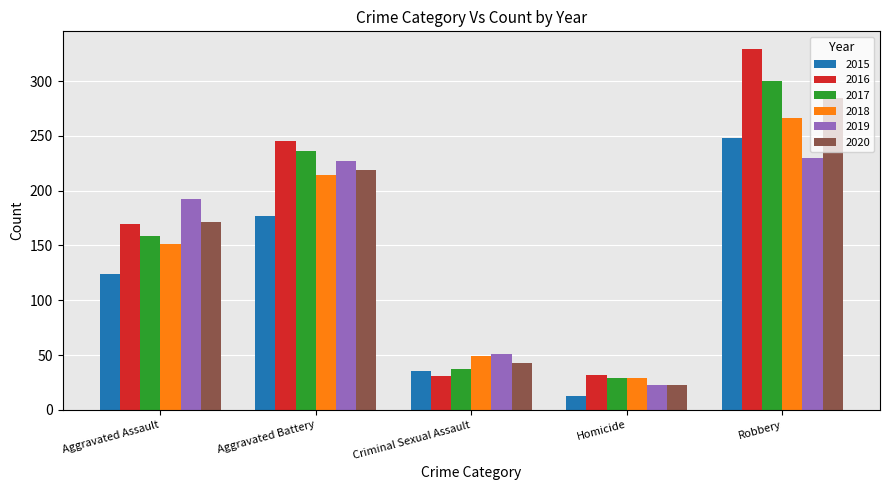

Are the bars grouped side by side (vs. stacked)?

Yes